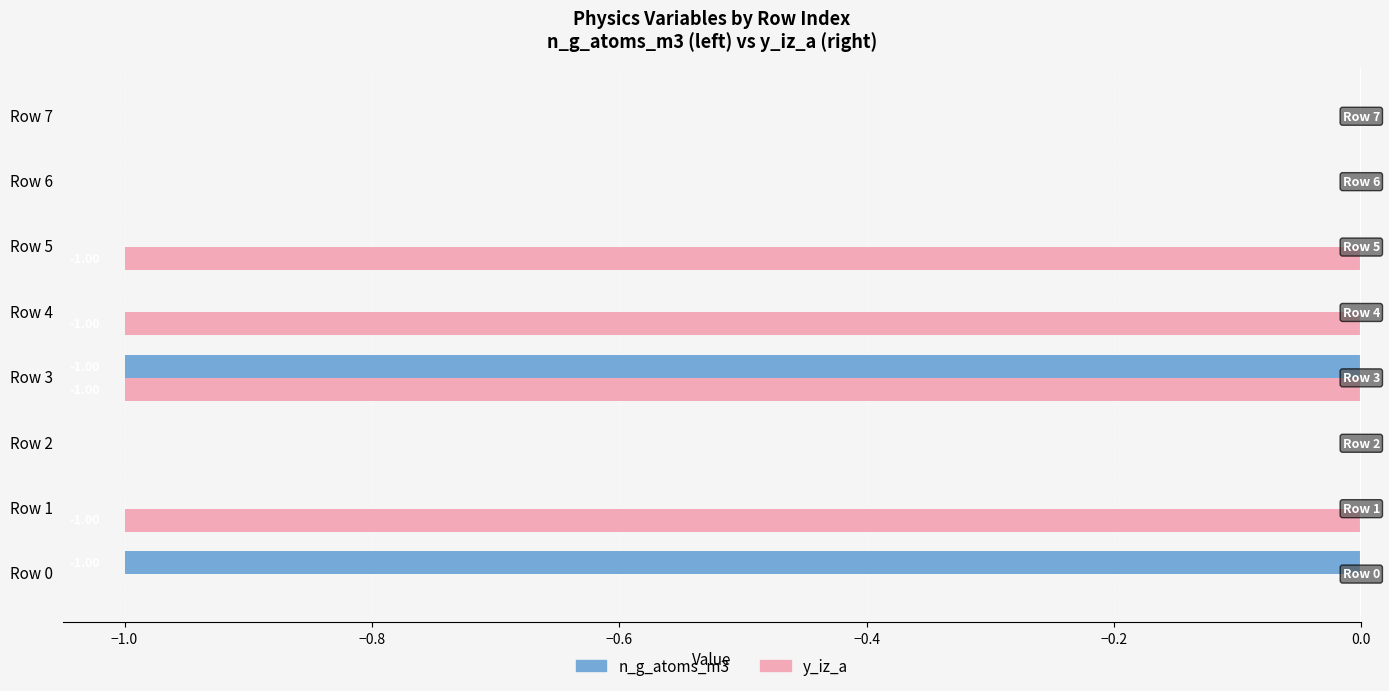

Is the value of n_g_atoms_m3 at Row 2 greater than the value of y_iz_a at Row 3?

Yes